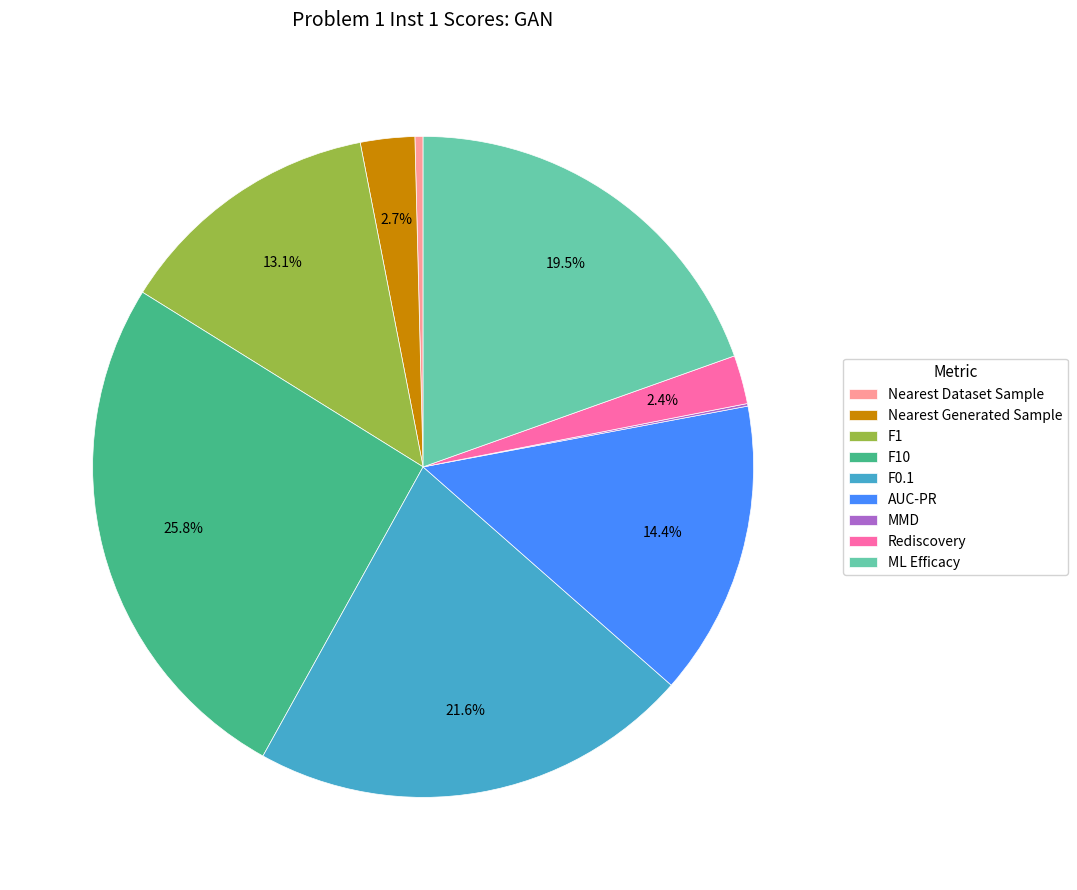

Is it true that F10 is 11% of the pie?

False